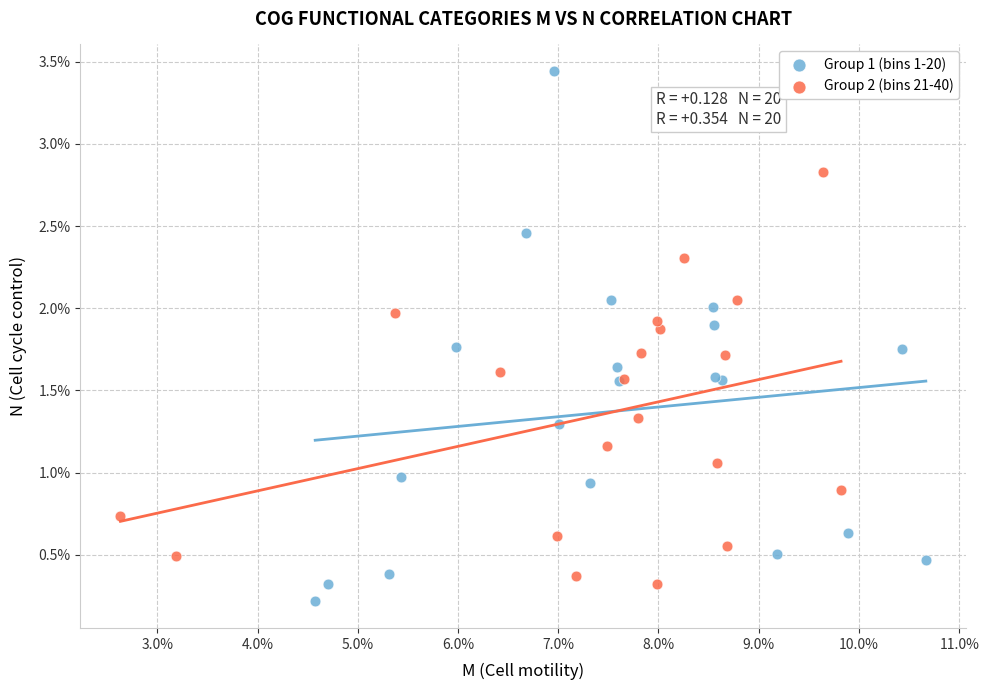

Which series contains the highest Y value?

Group 1 (bins 1-20)